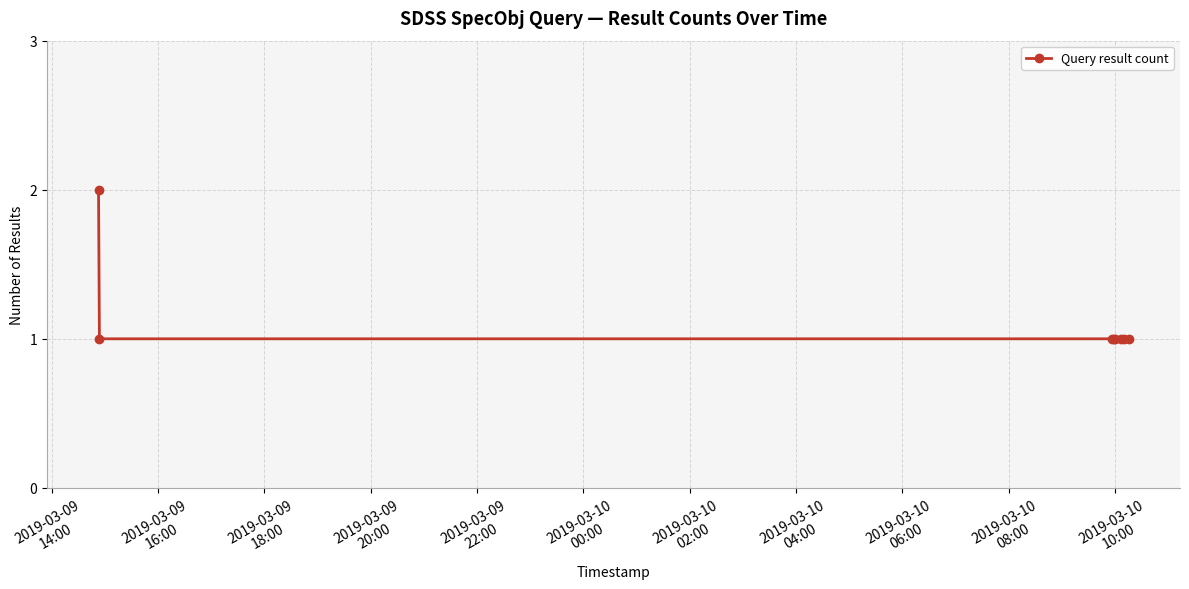

What is the sum of all values?

9